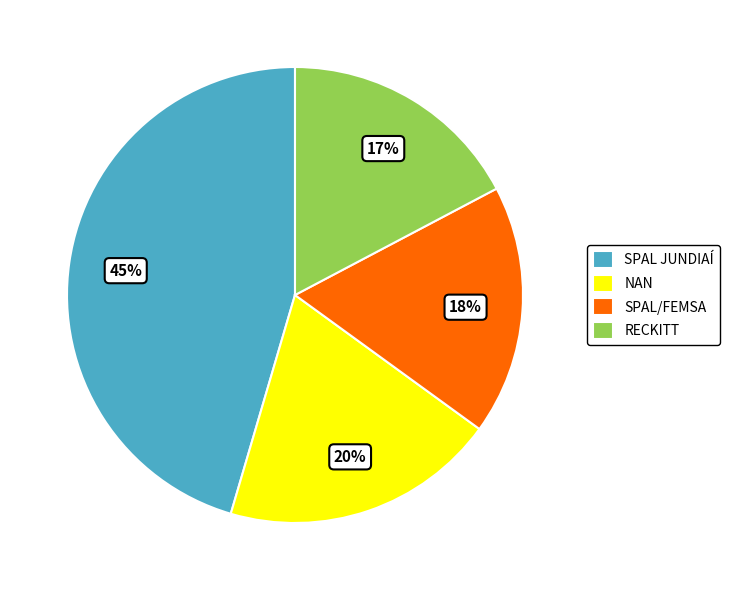

Which slice is the largest?

SPAL JUNDIAÍ